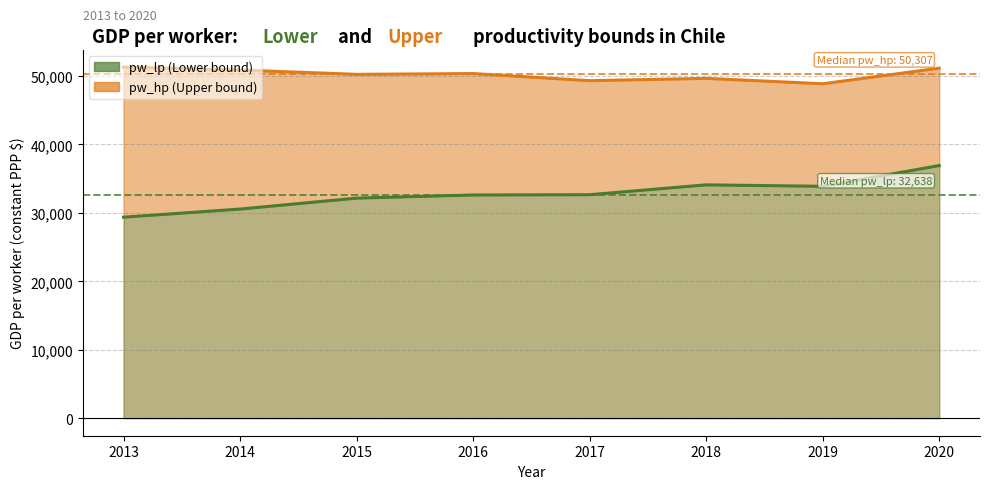

Between 2014 and 2017, which series saw the biggest shift?

pw_lp